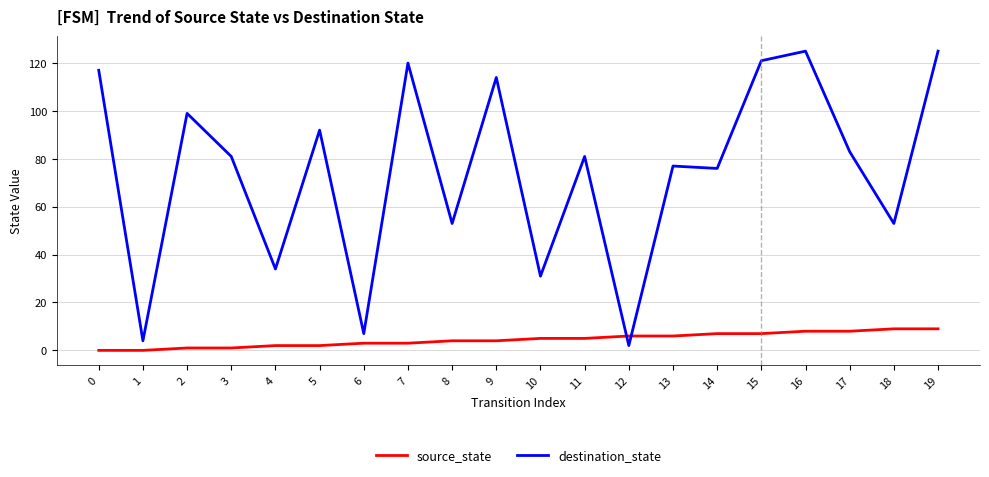

How many intersections are there between source_state and destination_state?

2